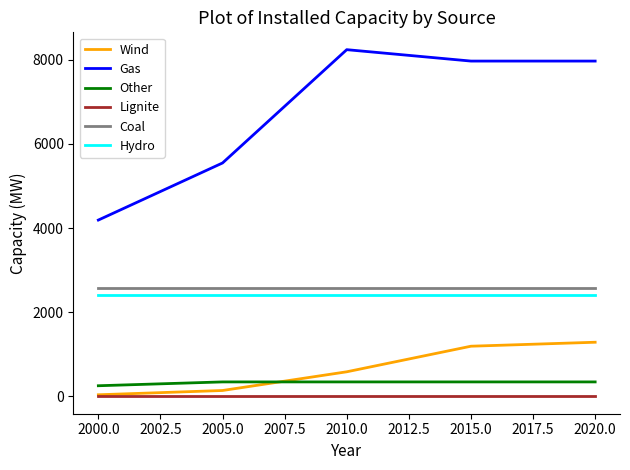

Is it true that Hydro equals 2405.0 at 2020.0?

True